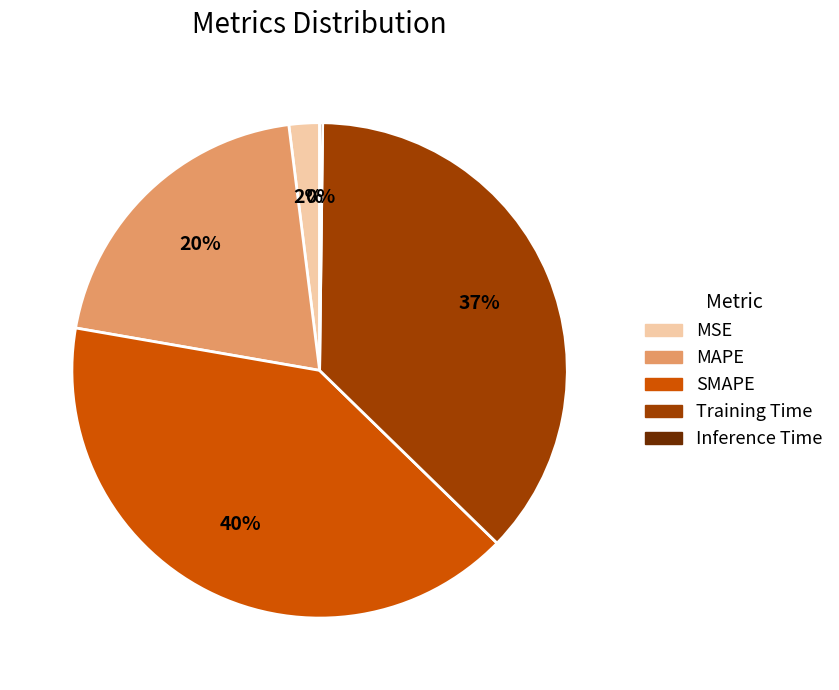

Is there a majority slice in this chart?

No